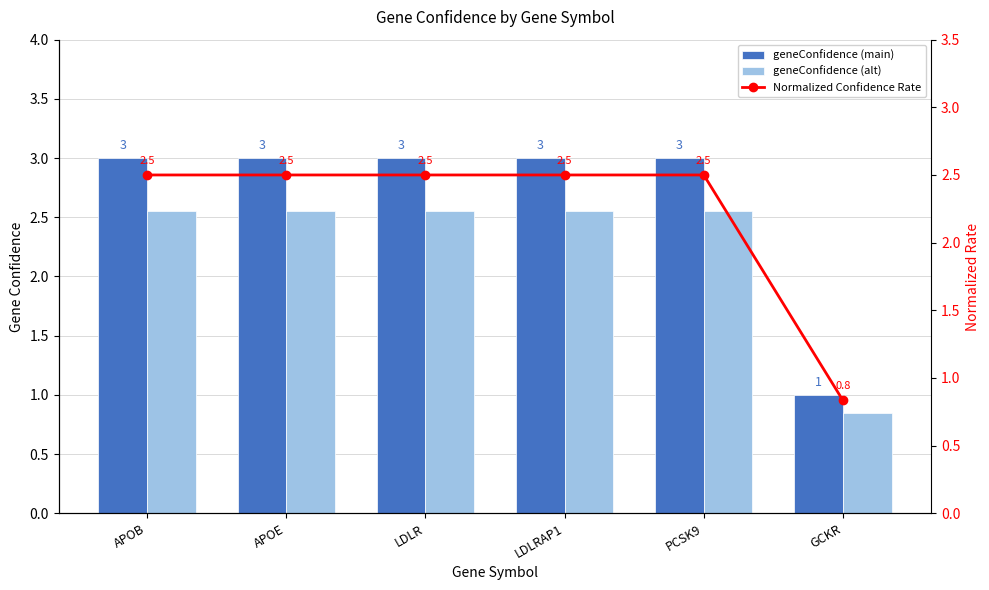

What is the label of the 2nd bar from the left?

APOE